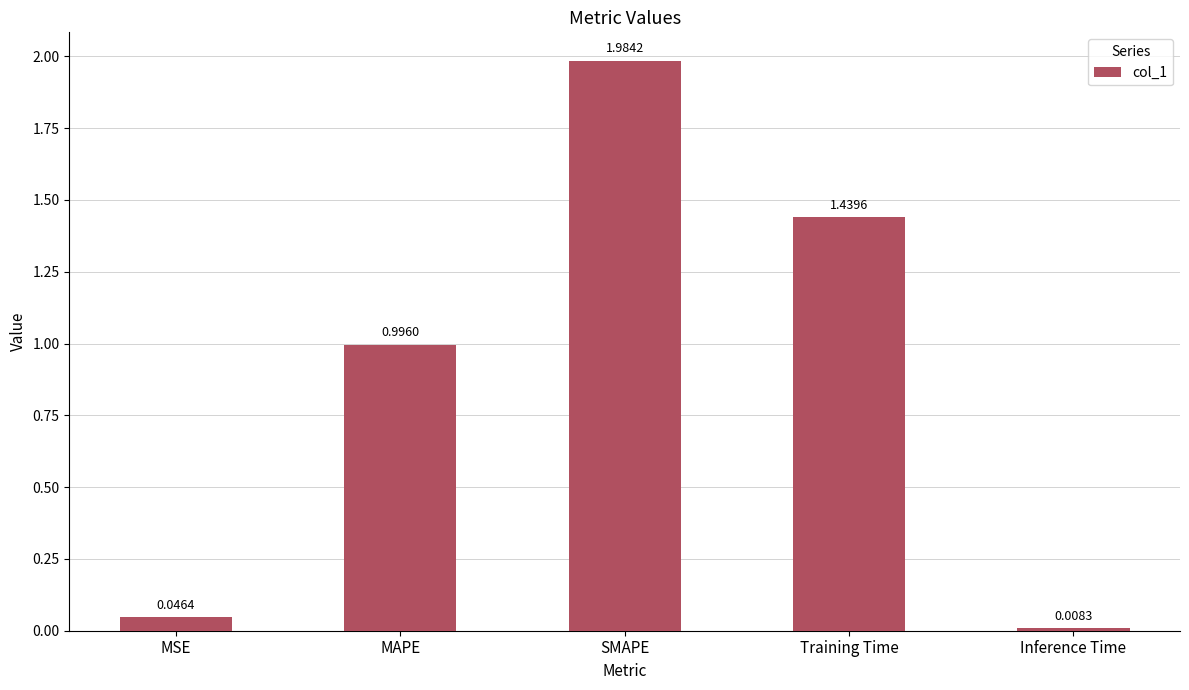

Are the bars horizontal?

No